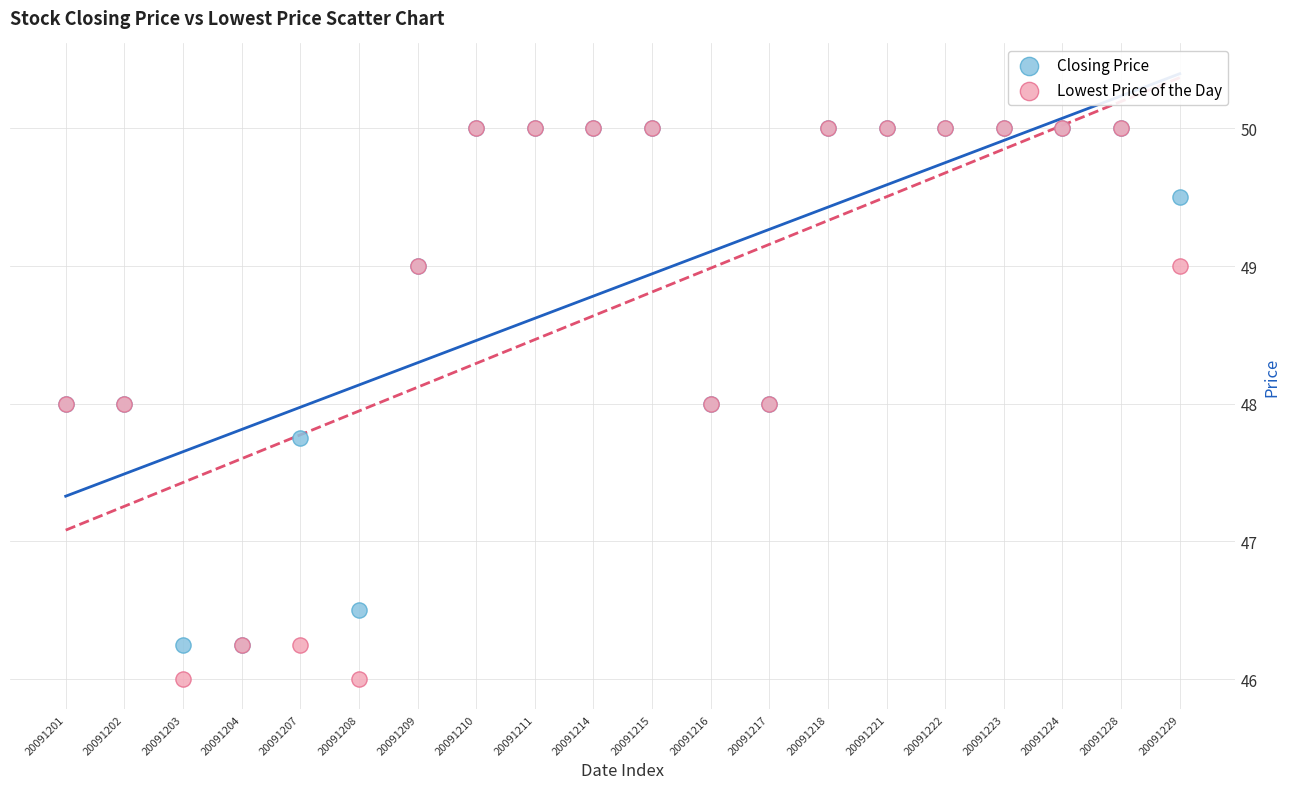

What are all the series names shown in the legend?

Closing Price, Lowest Price of the Day